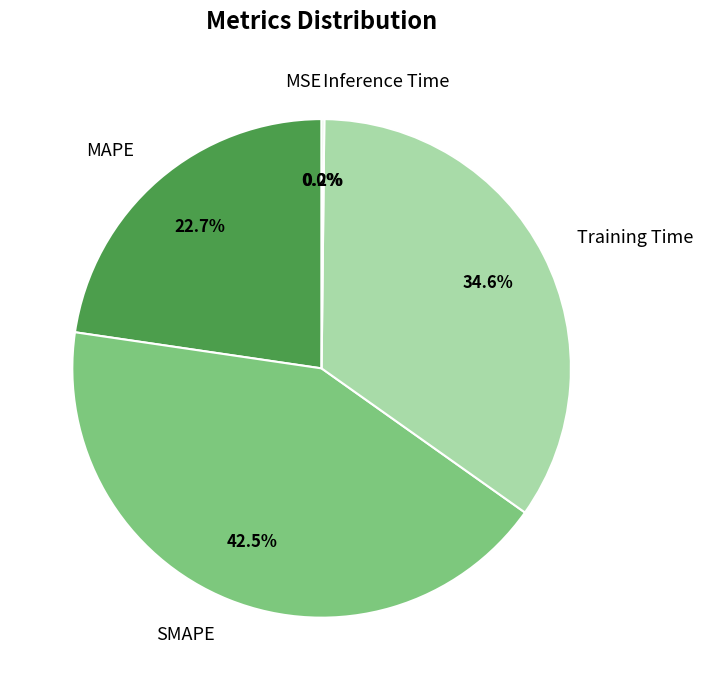

What percentage do SMAPE and MAPE together represent?

65.2%